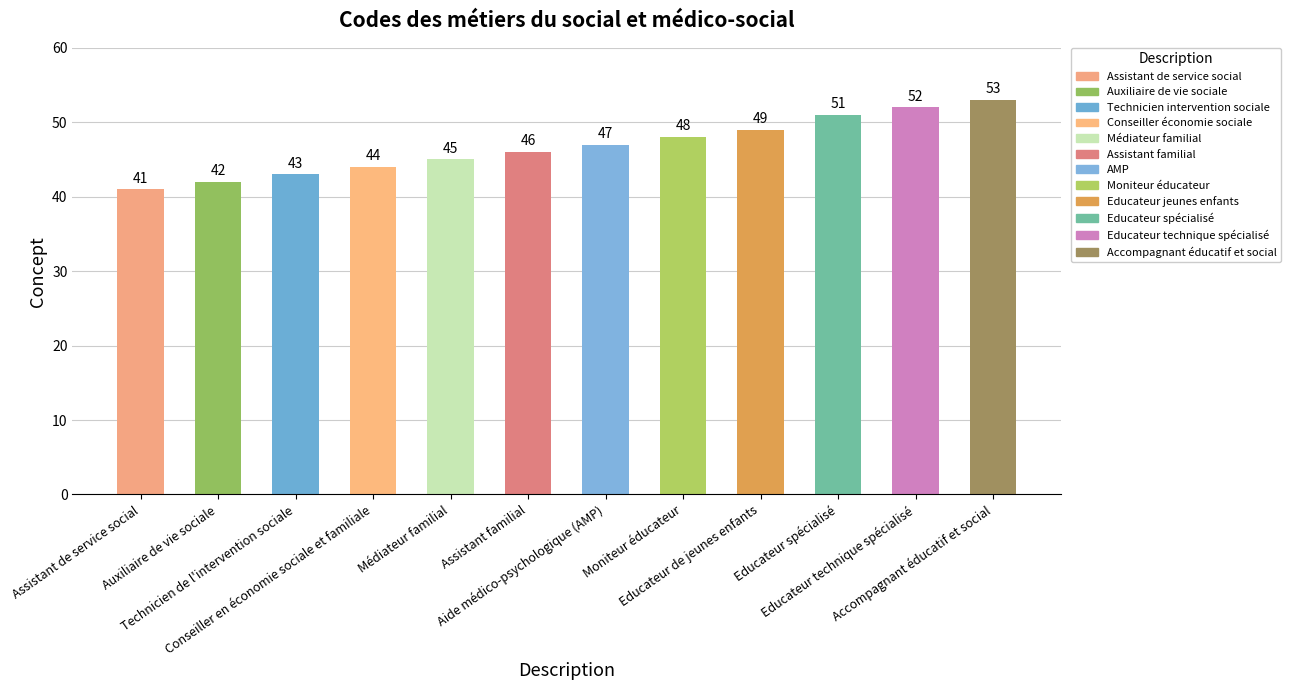

Reading left to right, extract all data points from this chart.

41	42	43	44	45	46	47	48	49	51	52	53